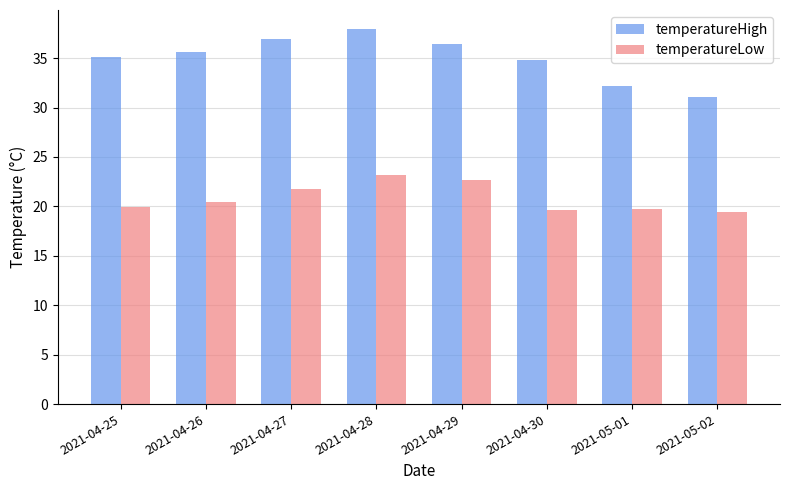

Which series changed the most between 2021-04-25 and 2021-04-26?

temperatureLow